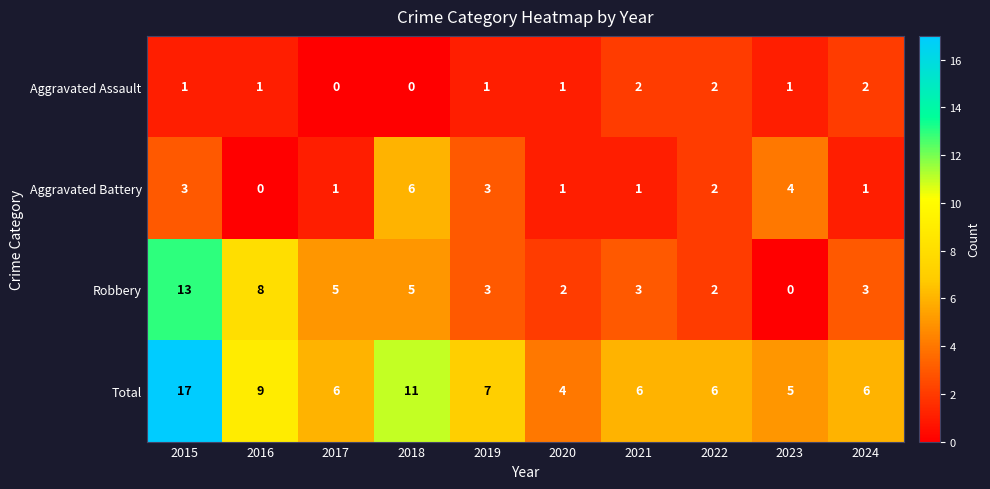

Rank the series by their maximum value, from lowest to highest.

Aggravated Assault, Aggravated Battery, Robbery, Total